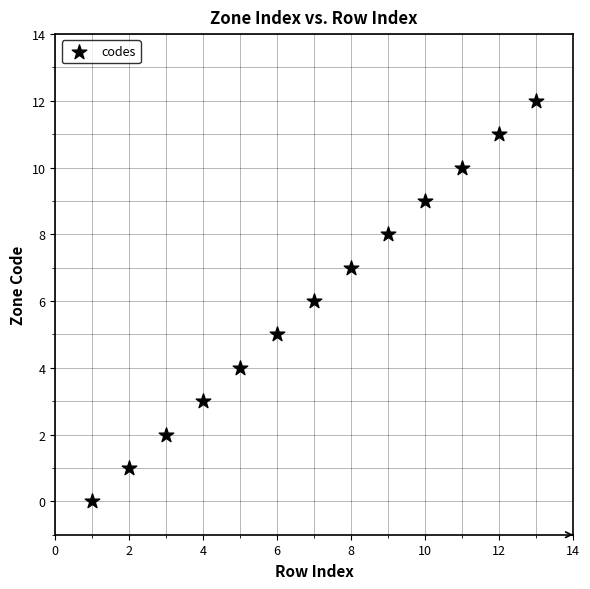

What is the range of X values (max minus min)?

12